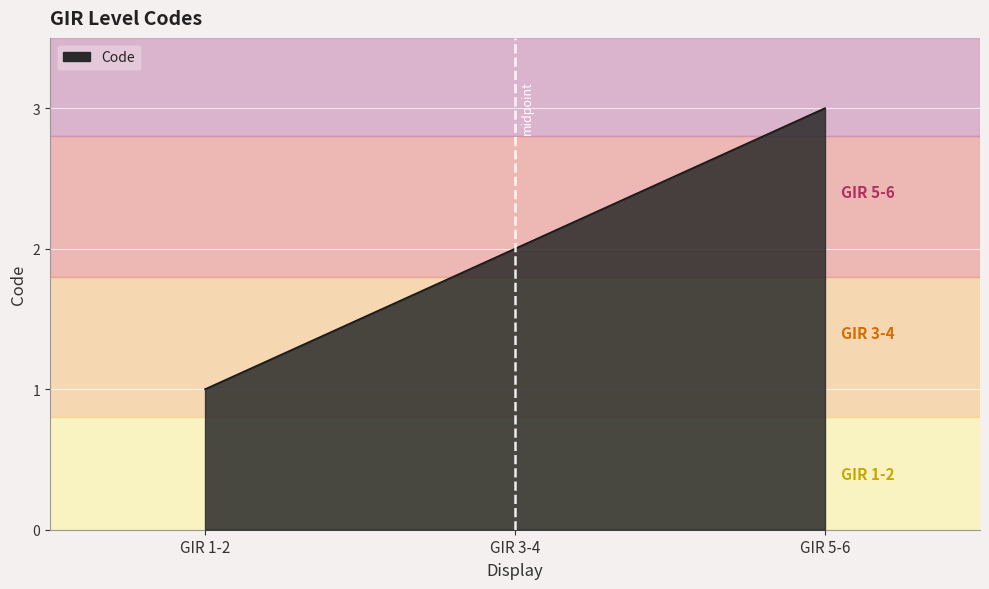

What is the sum of all values?

6